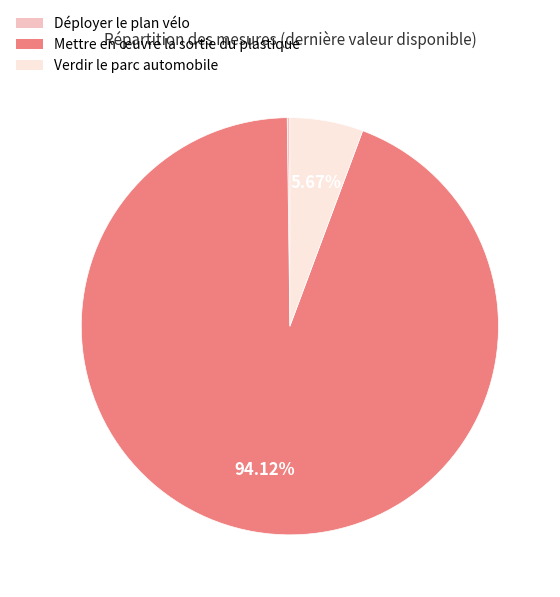

Is there any slice that represents more than half of the pie?

Yes